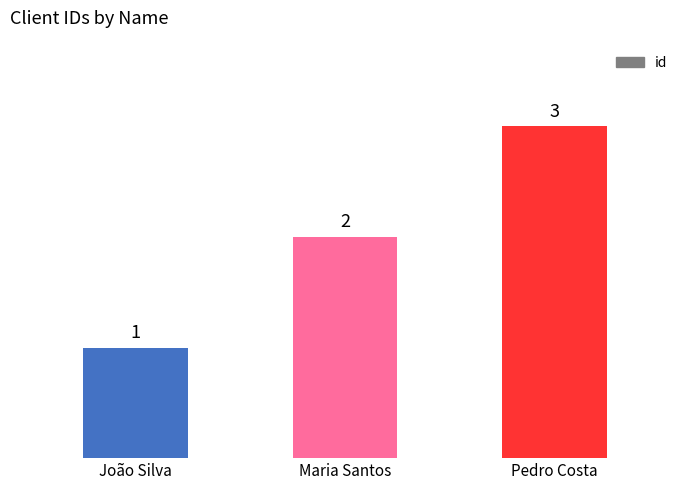

Reading right to left, extract all data points from this chart.

3	2	1